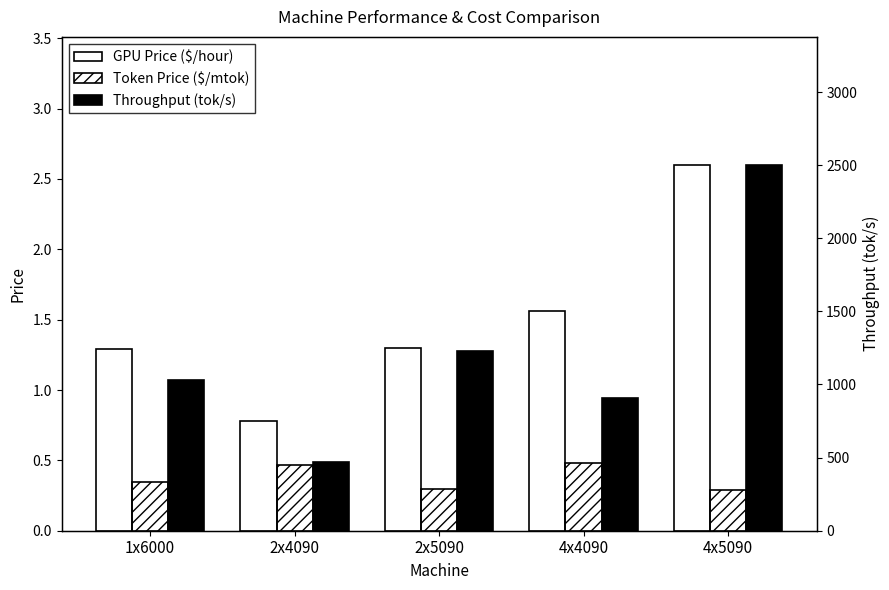

What is the total value across all series at 1x6000?

1032.4